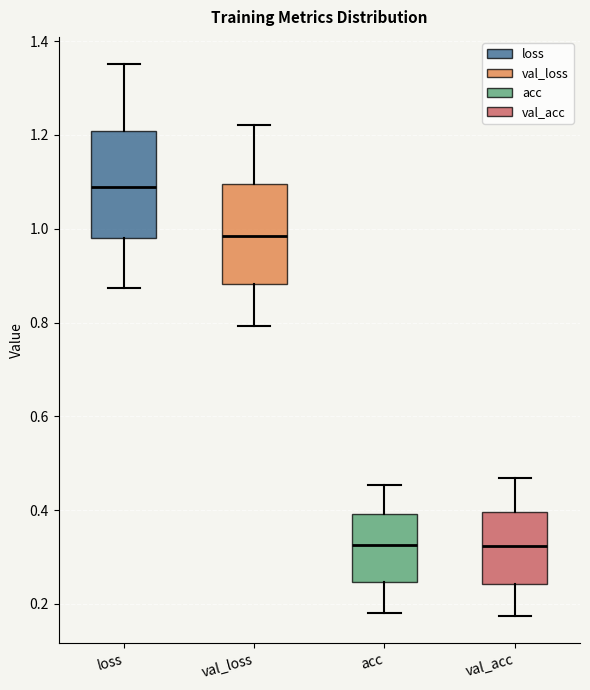

Reading left to right, read every box against the y-axis: the position of its median line, the range the box covers, and the ends of its whiskers. The values are not printed on the chart, so give them approximately, as read against the axis.

loss: median 1.08, box 0.98 to 1.20, whiskers 0.88 to 1.36
val_loss: median 0.98, box 0.88 to 1.10, whiskers 0.80 to 1.22
acc: median 0.32, box 0.24 to 0.40, whiskers 0.18 to 0.46
val_acc: median 0.32, box 0.24 to 0.40, whiskers 0.18 to 0.46